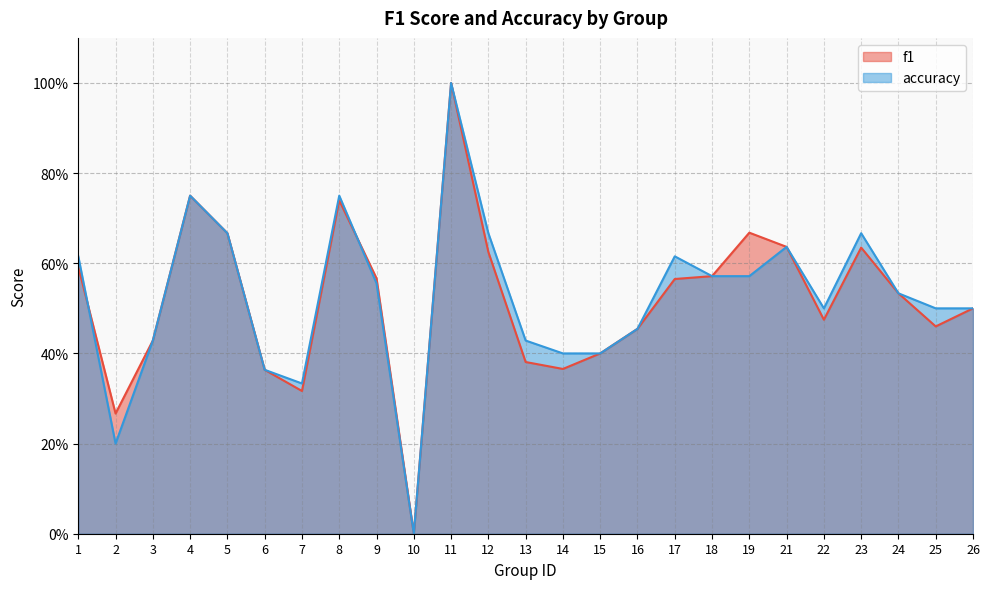

Which category has the highest value in the accuracy series?

11